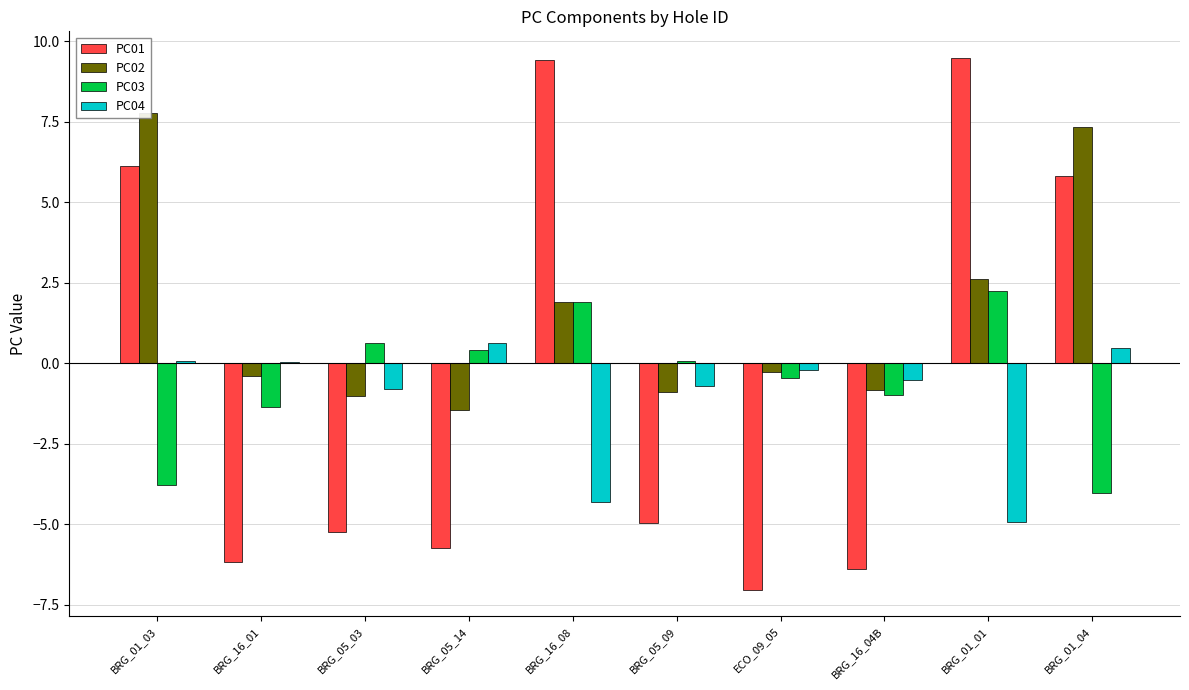

How many data points in PC01 are above -4?

4